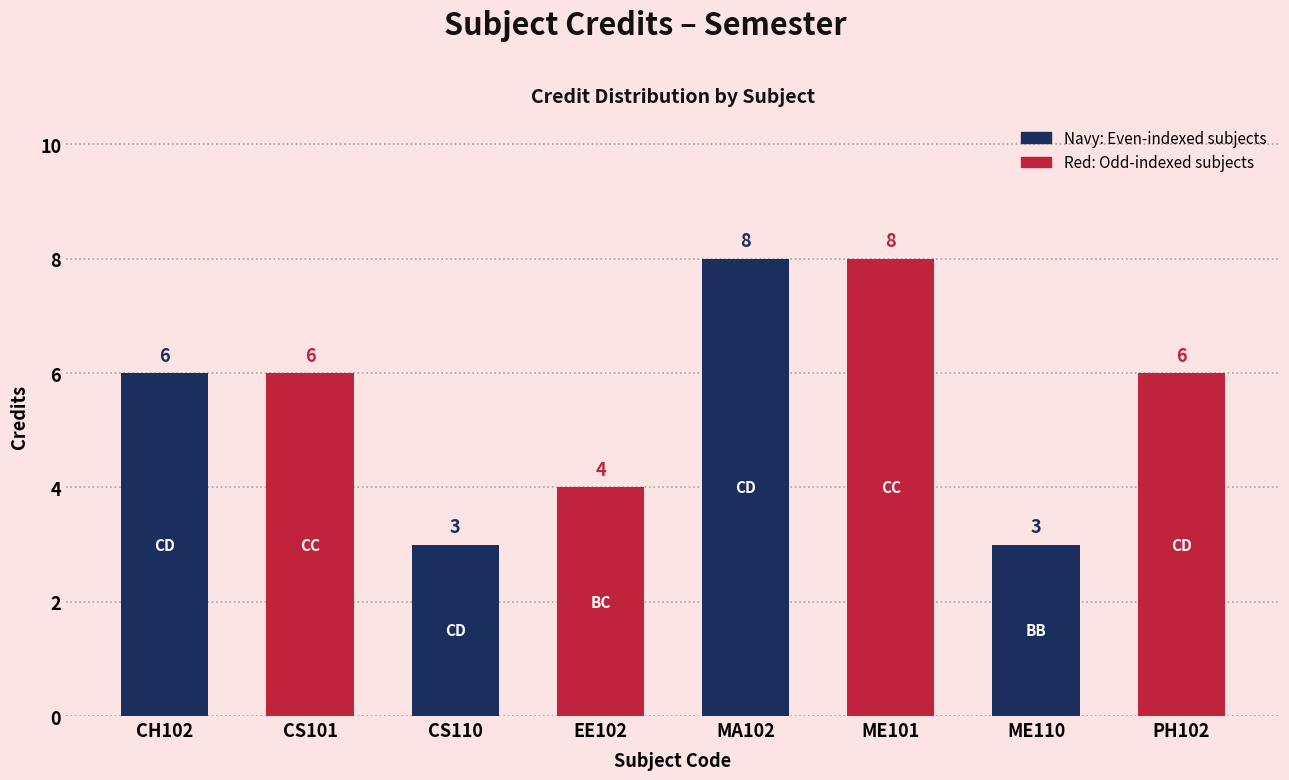

What is the spread (max minus min) of values at ME110?

3